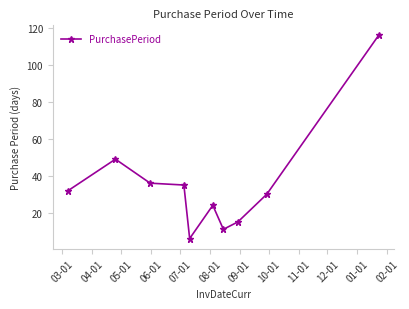

What is the value of the 2nd point from the left?

49